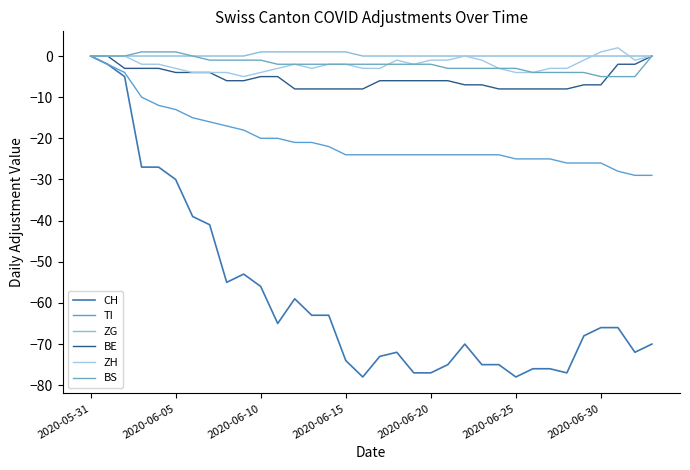

Reading left to right, list all the values displayed in this chart.

CH: 0	-2	-5	-27	-27	-30	-39	-41	-55	-53	-56	-65	-59	-63	-63	-74	-78	-73	-72	-77	-77	-75	-70	-75	-75	-78	-76	-76	-77	-68	-66	-66	-72	-70
TI: 0	-2	-4	-10	-12	-13	-15	-16	-17	-18	-20	-20	-21	-21	-22	-24	-24	-24	-24	-24	-24	-24	-24	-24	-24	-25	-25	-25	-26	-26	-26	-28	-29	-29
ZG: 0	0	0	0	0	0	0	0	0	0	1	1	1	1	1	1	0	0	0	0	0	0	0	0	0	0	0	0	0	0	0	0	0	0
BE: 0	0	-3	-3	-3	-4	-4	-4	-6	-6	-5	-5	-8	-8	-8	-8	-8	-6	-6	-6	-6	-6	-7	-7	-8	-8	-8	-8	-8	-7	-7	-2	-2	0
ZH: 0	0	0	-2	-2	-3	-4	-4	-4	-5	-4	-3	-2	-3	-2	-2	-3	-3	-1	-2	-1	-1	0	-1	-3	-4	-4	-3	-3	-1	1	2	-1	0
BS: 0	0	0	1	1	1	0	-1	-1	-1	-1	-2	-2	-2	-2	-2	-2	-2	-2	-2	-2	-3	-3	-3	-3	-3	-4	-4	-4	-4	-5	-5	-5	0